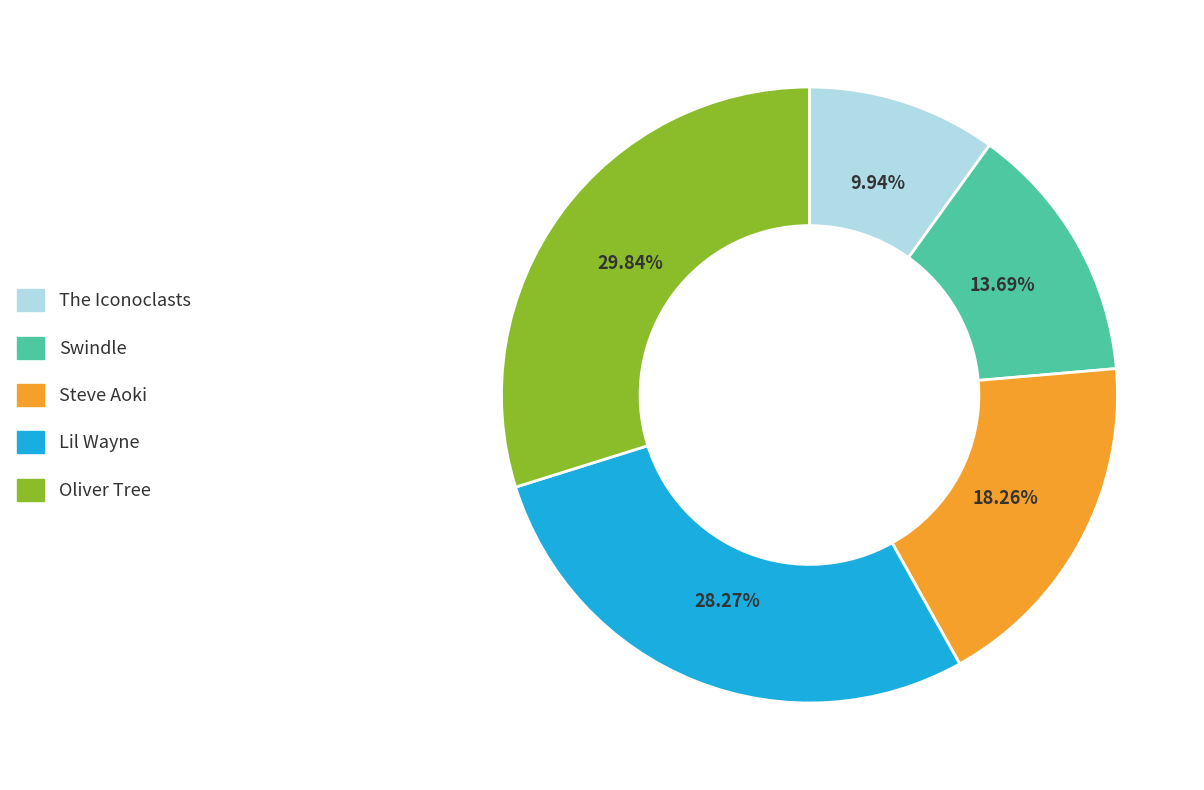

Which category has the smallest portion of the pie?

The Iconoclasts